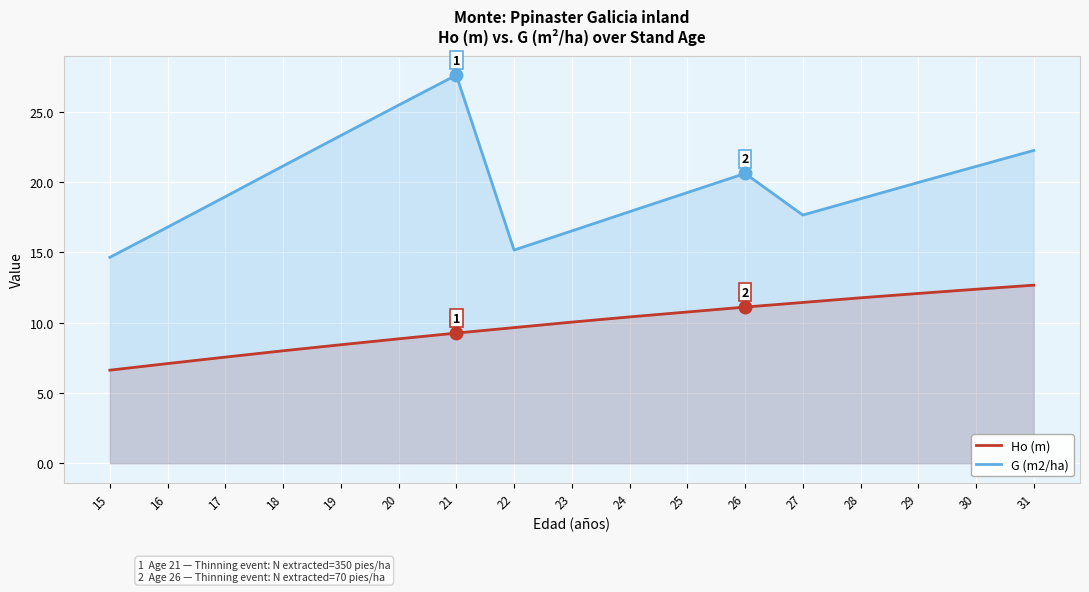

The Ho (m) series shows 12.7 at 31. True or false?

True